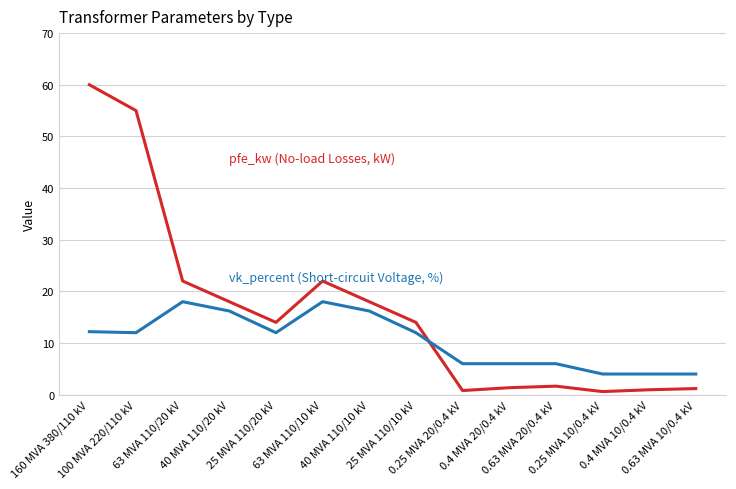

What is the smallest value displayed?

0.6